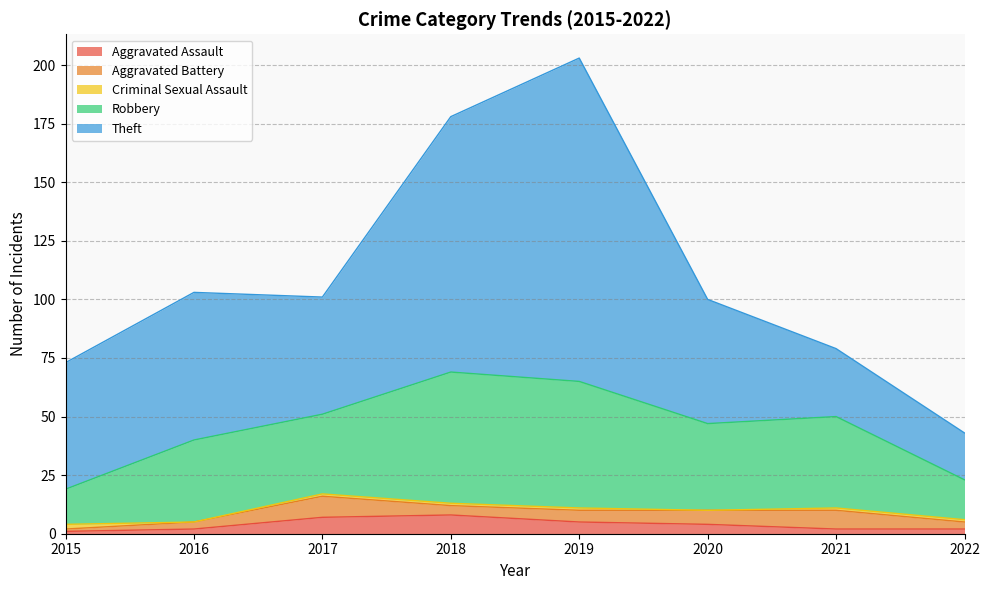

At which category is the sum across all series the highest?

2019